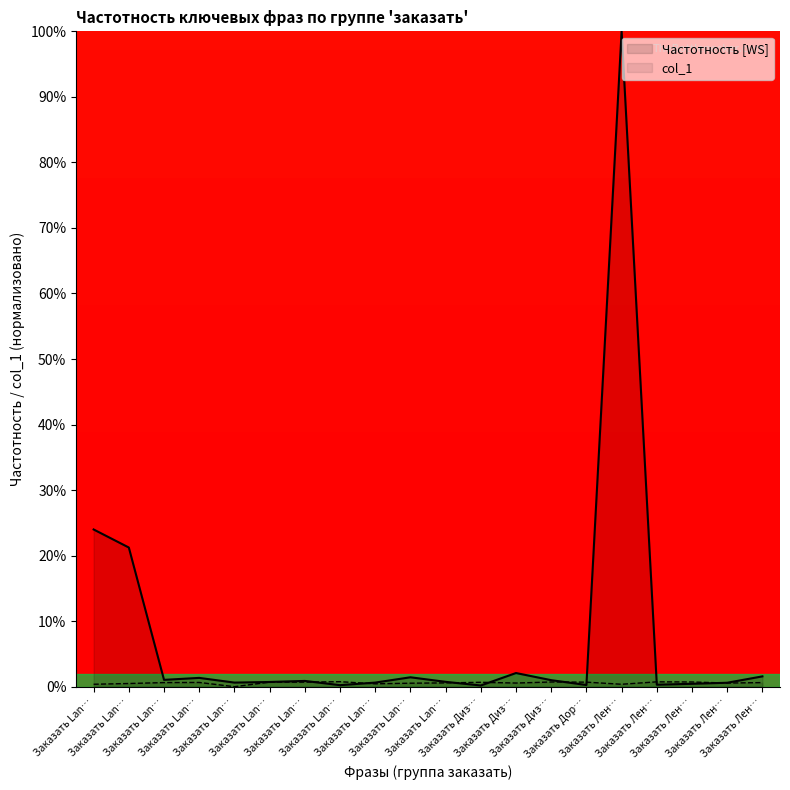

Is it true that the value at Заказать Диз… is 0.2?

True